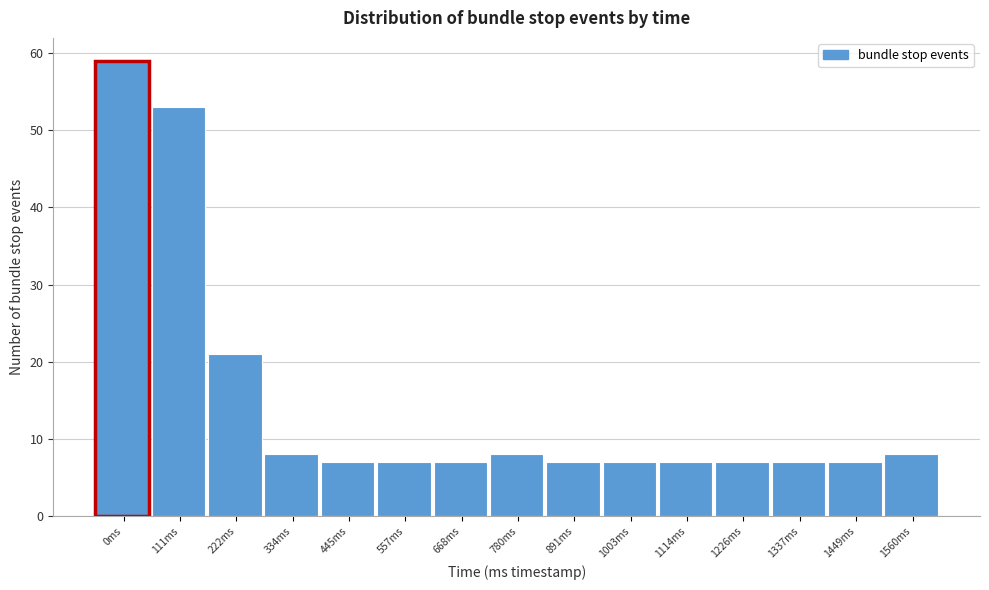

Reading right to left, transcribe all the data shown in this chart.

8	7	7	7	7	7	7	8	7	7	7	8	21	53	59